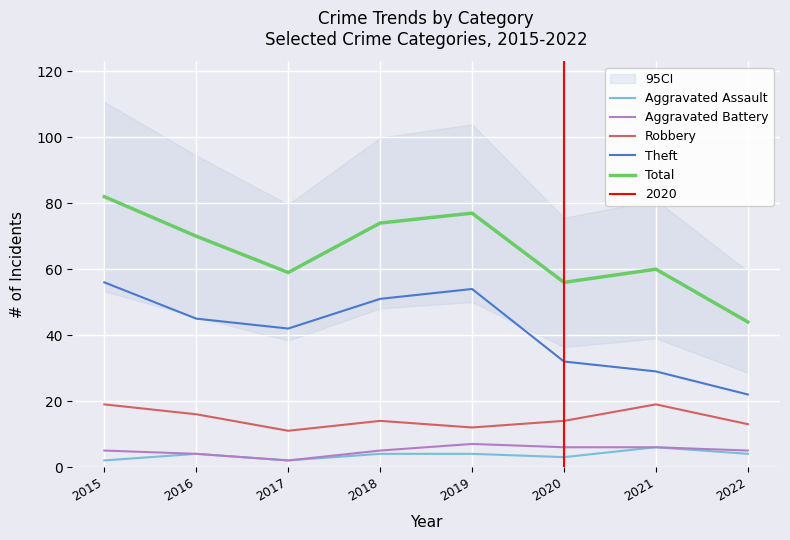

What is the total value across all series at 2016?

139